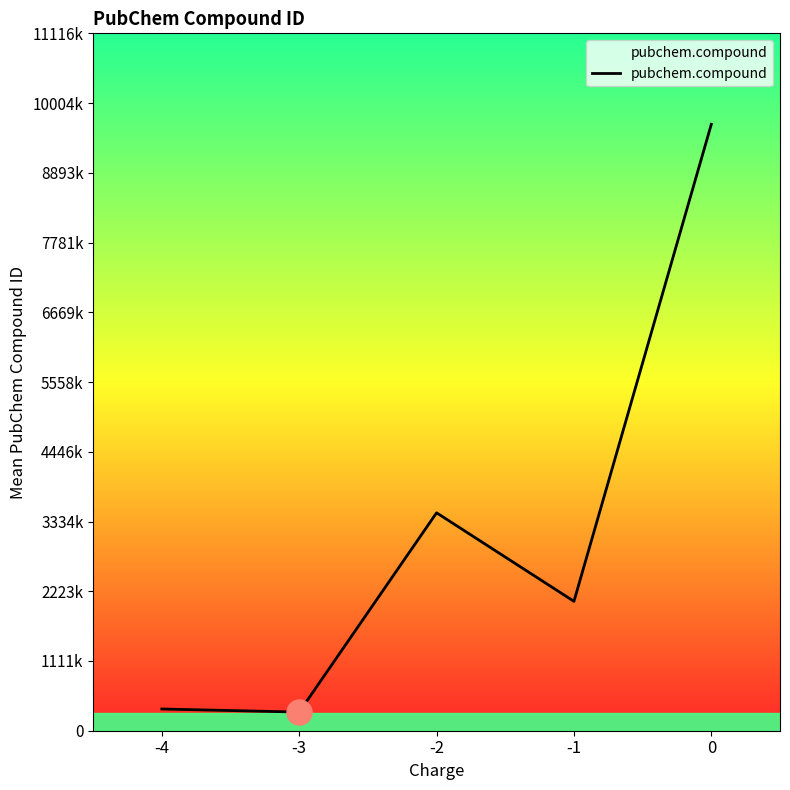

Between -4 and -3, which is larger?

-4